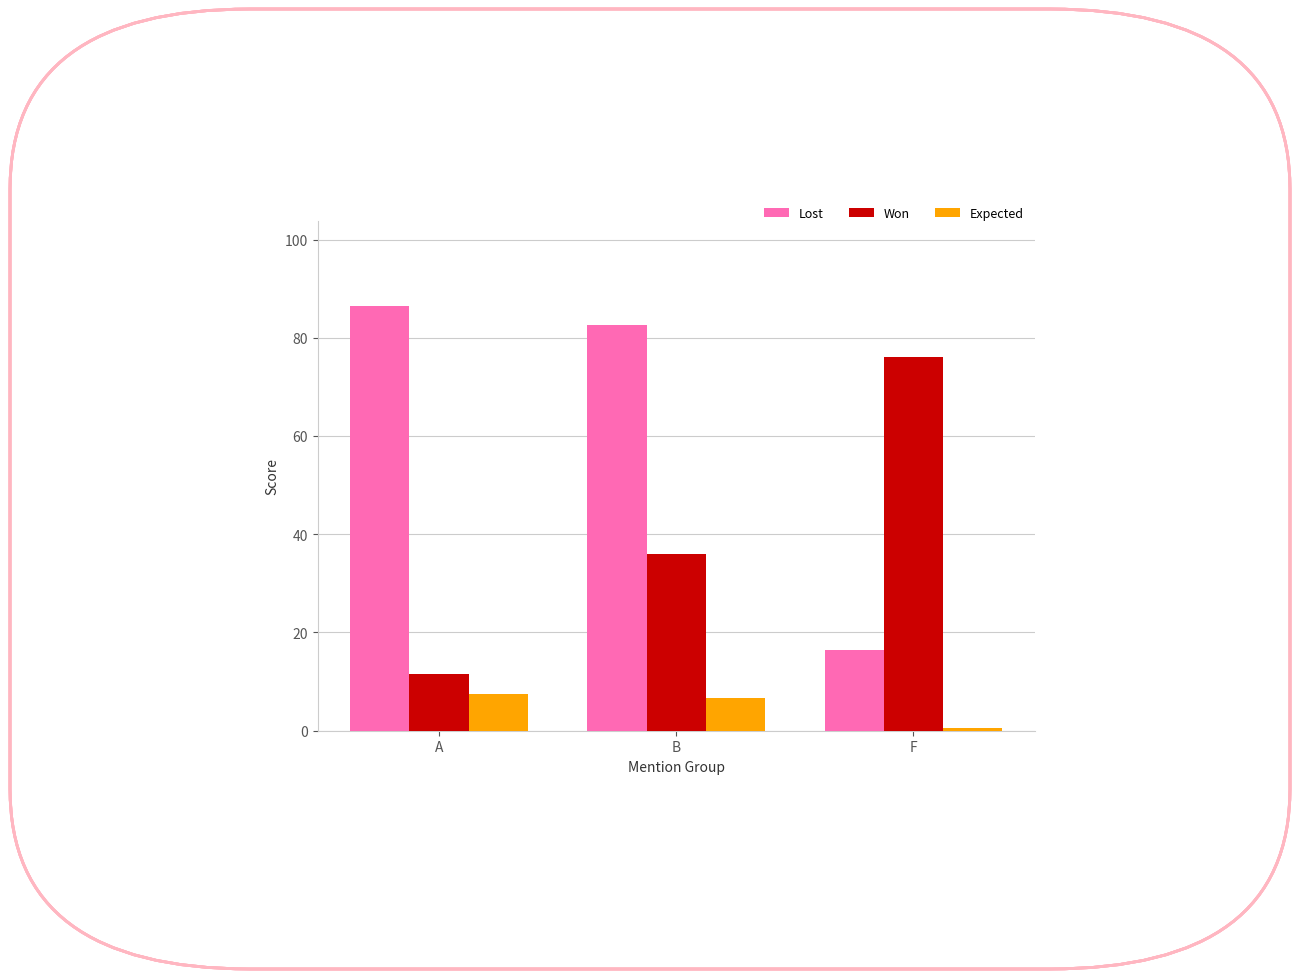

Rank the series by their maximum value, from lowest to highest.

Expected, Won, Lost